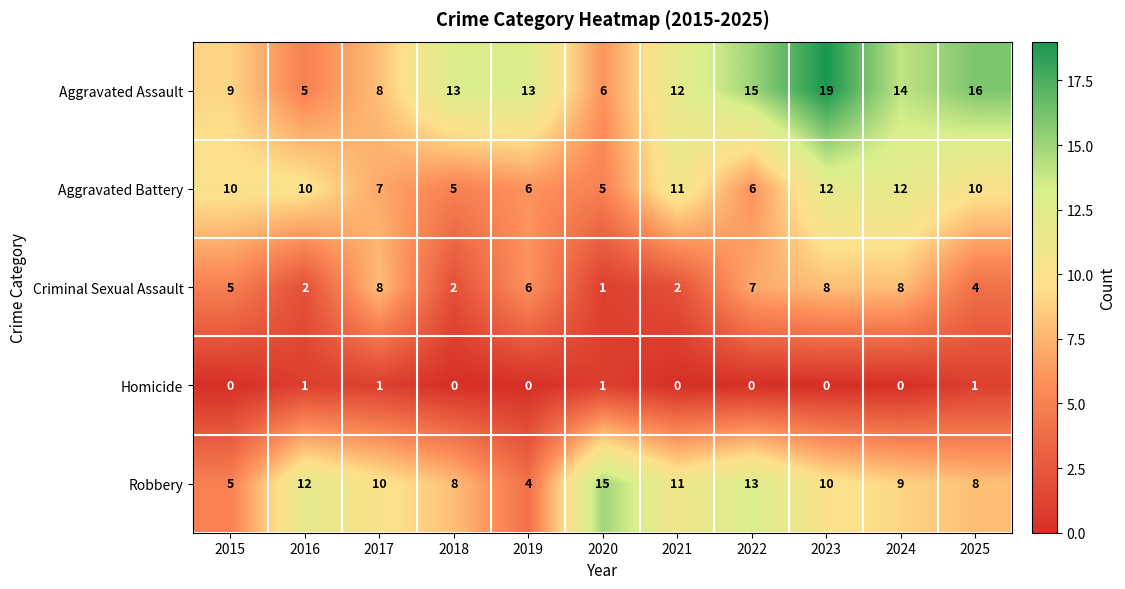

Where is Aggravated Battery nearest to the value 8?

2017